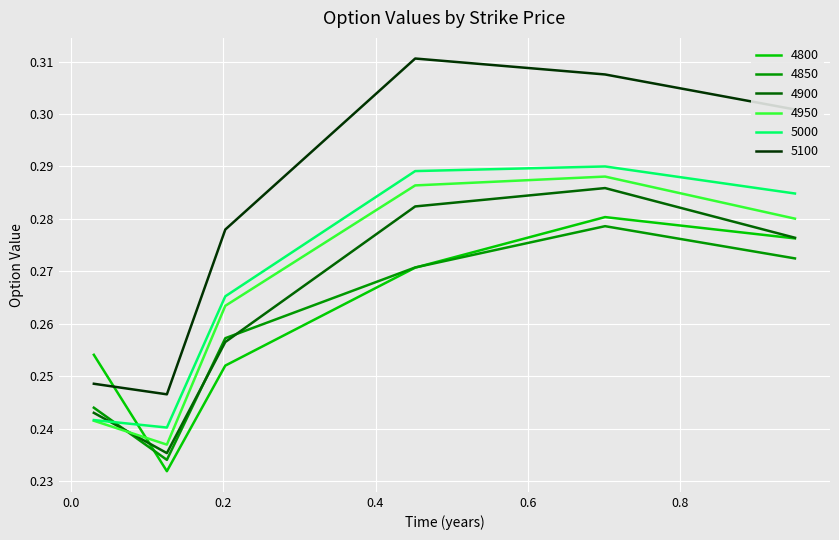

Which series has the widest spread of values?

5100